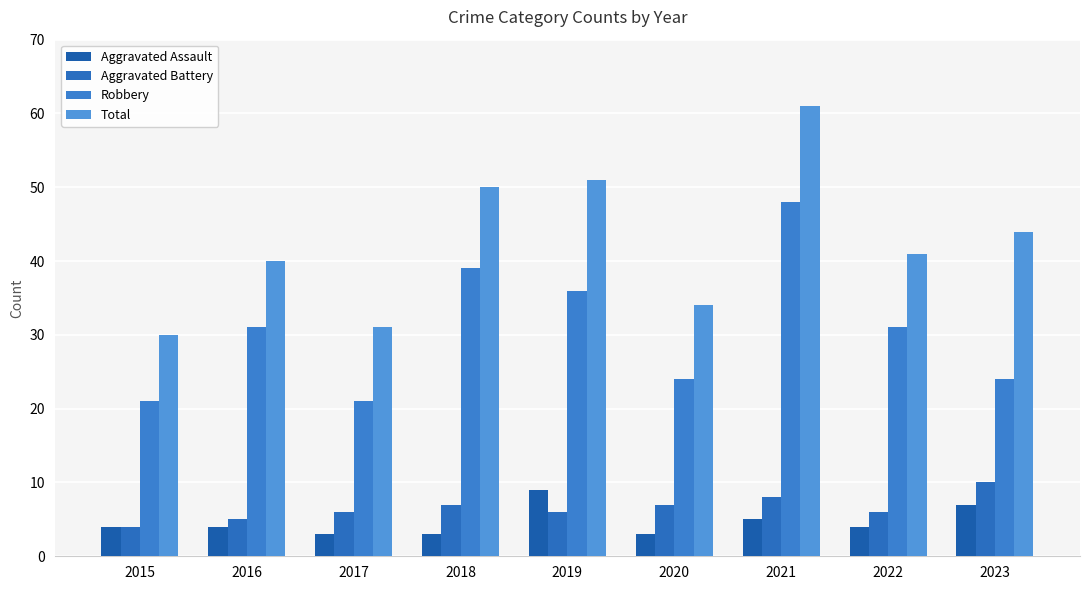

What is the maximum value for Aggravated Battery?

10